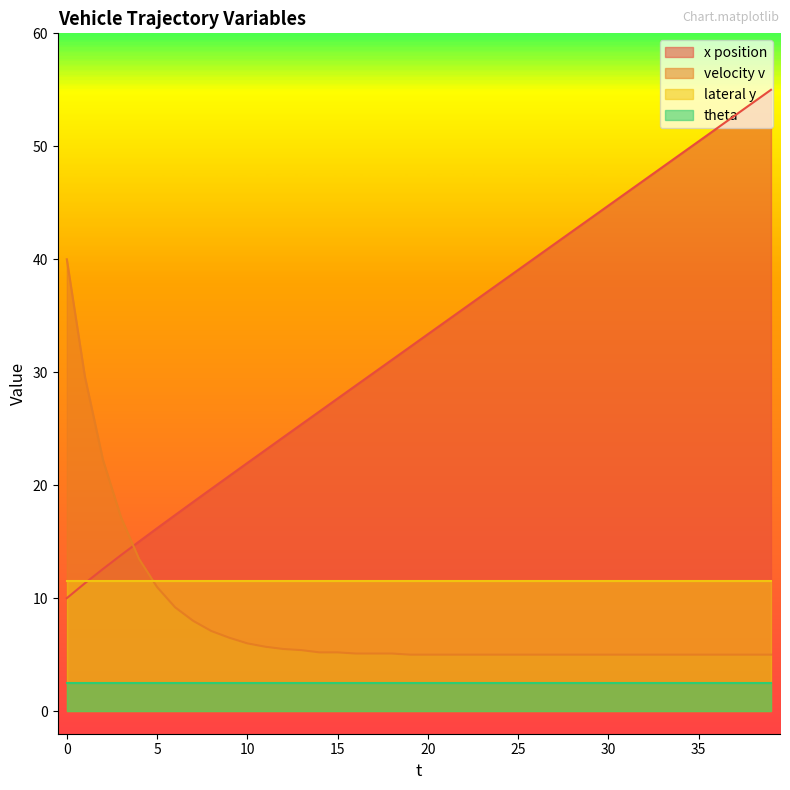

List the series in order of their peak value, lowest first.

theta, lateral y, velocity v, x position